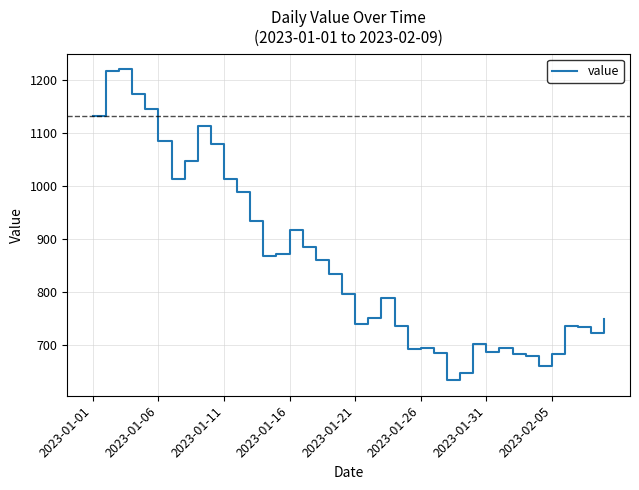

What is the sum of all values?

34271